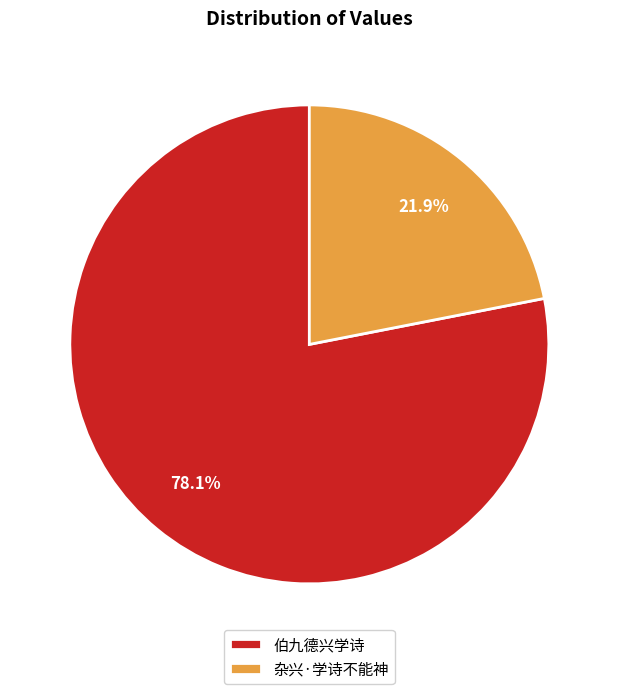

Is there a majority slice in this chart?

Yes